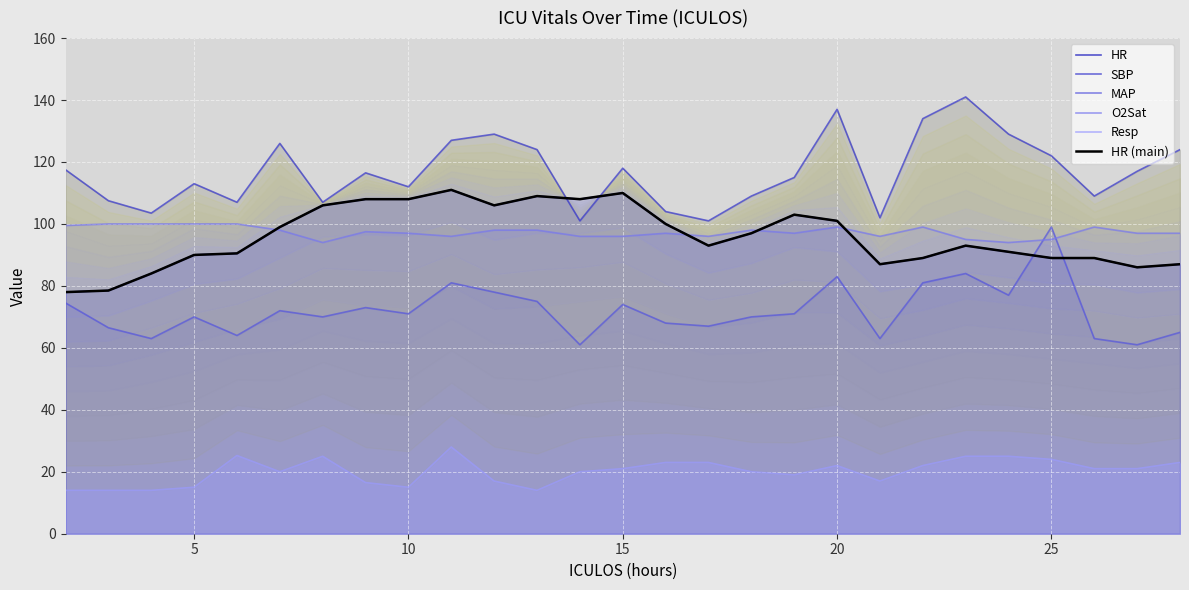

What is the difference between the highest and lowest values at 15?

98.0